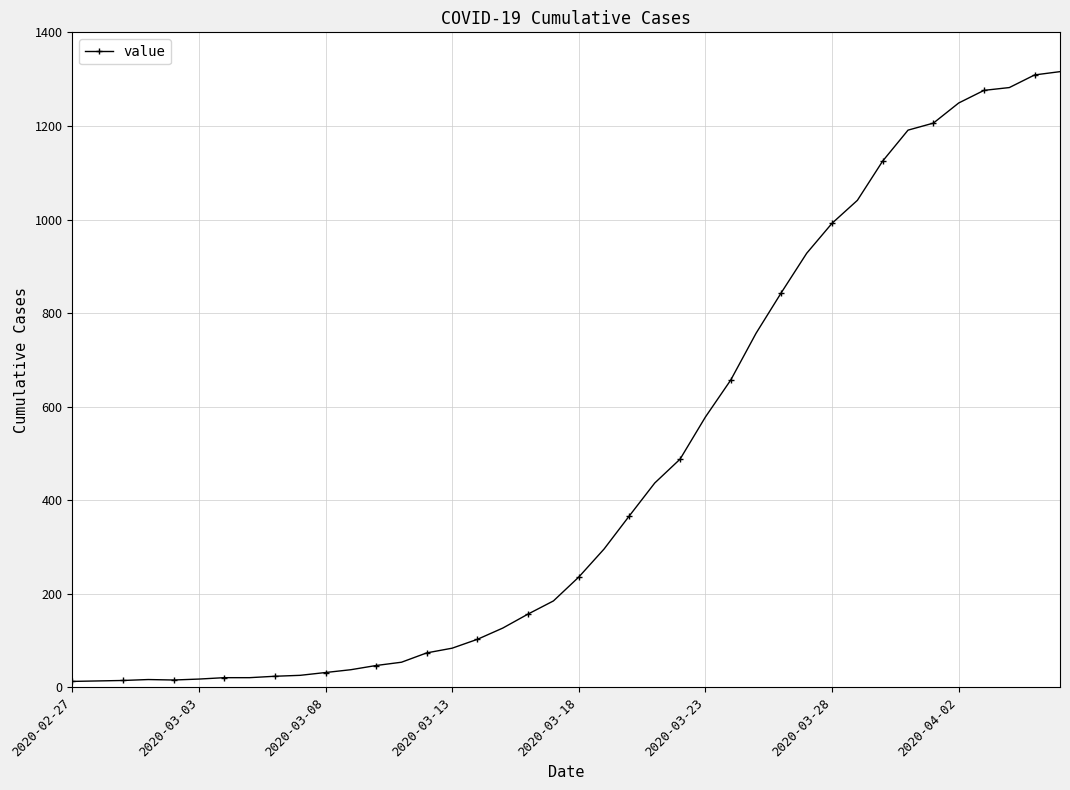

What is the sum of all values?

18661